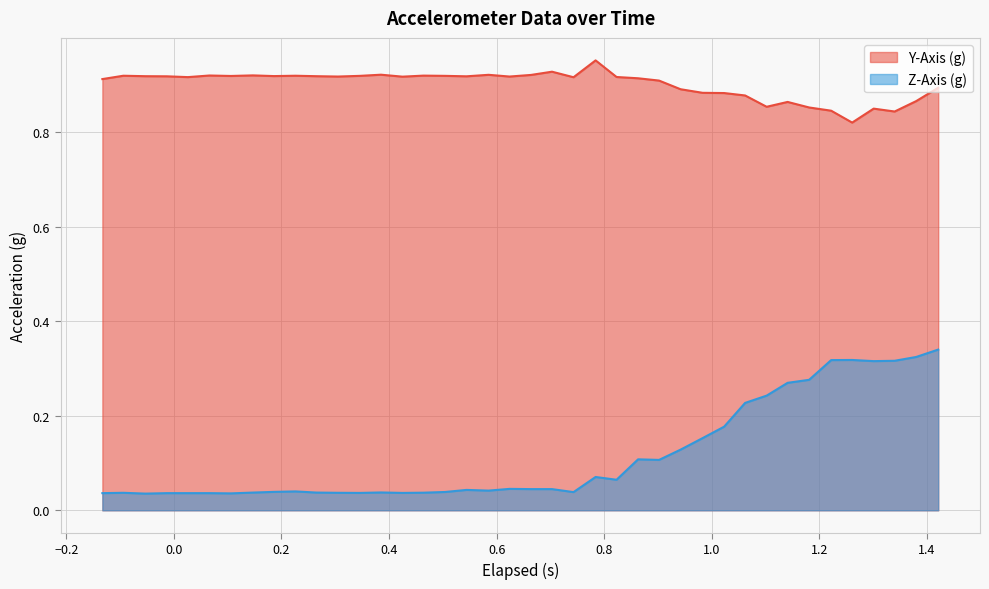

Does the chart display data point markers on the line(s)?

No